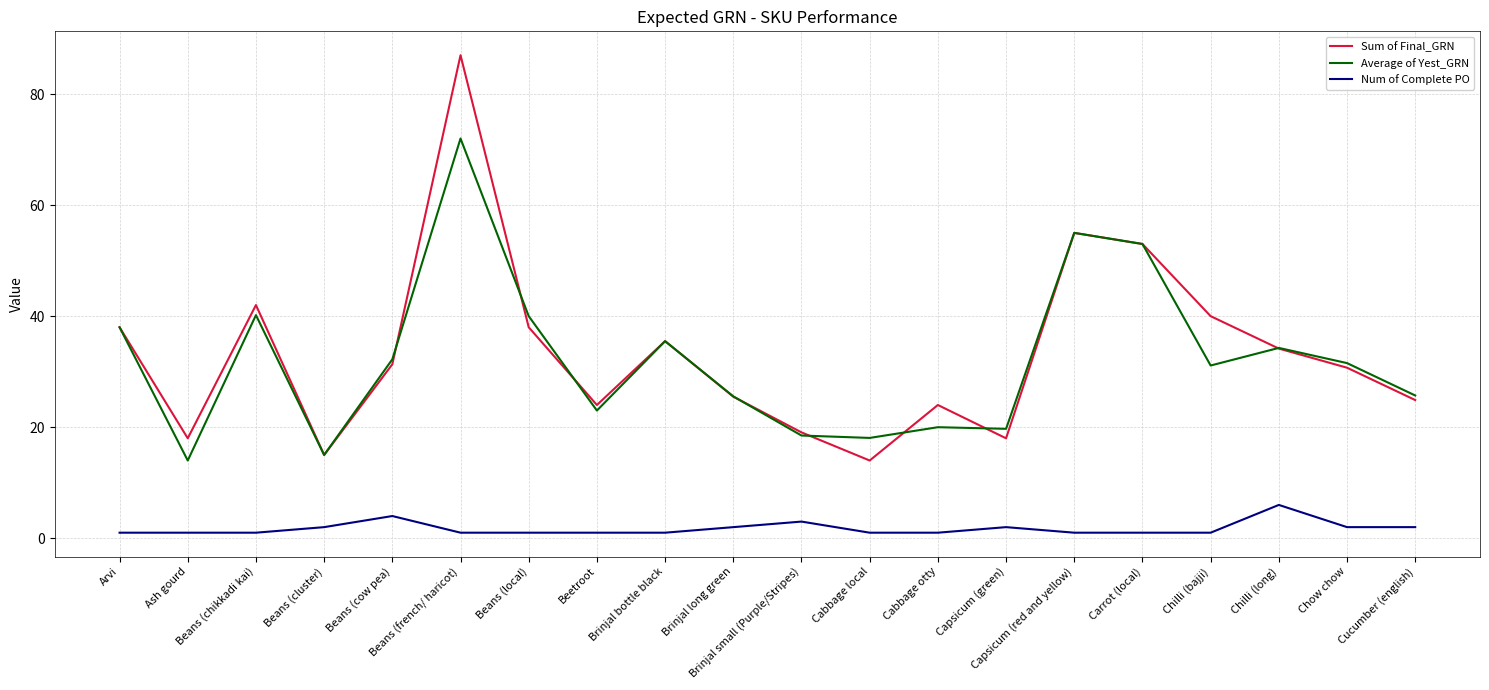

At which category is the sum across all series the highest?

Beans (french/ haricot)